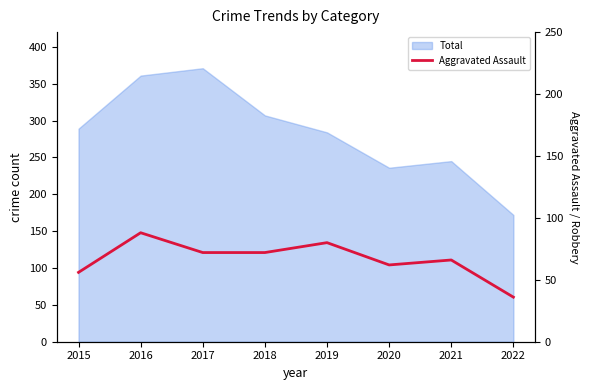

Between 2019 and 2021, which is larger?

2019